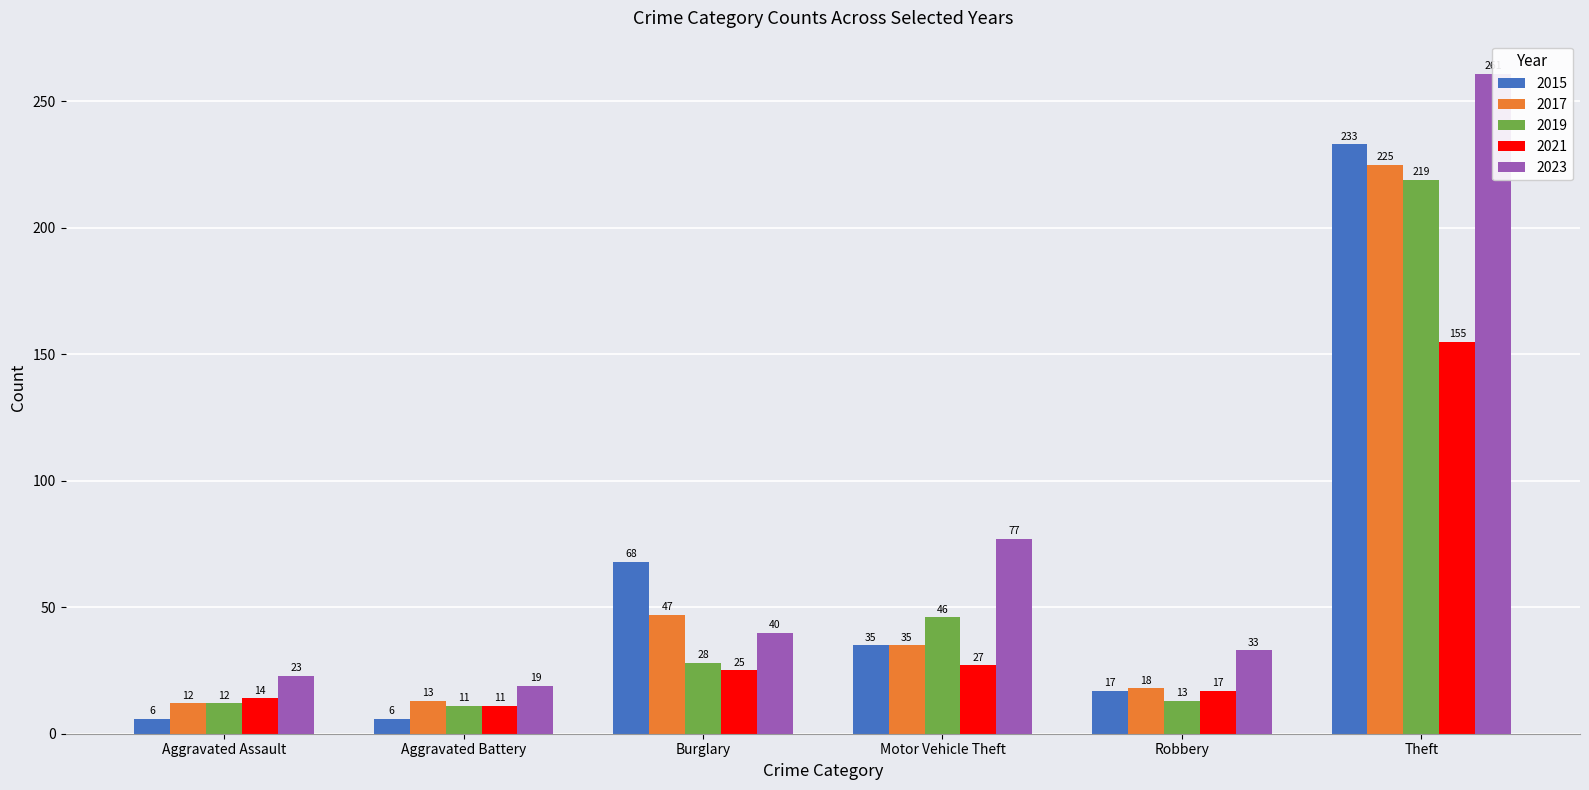

Rank the series by their maximum value, from highest to lowest.

2023, 2015, 2017, 2019, 2021